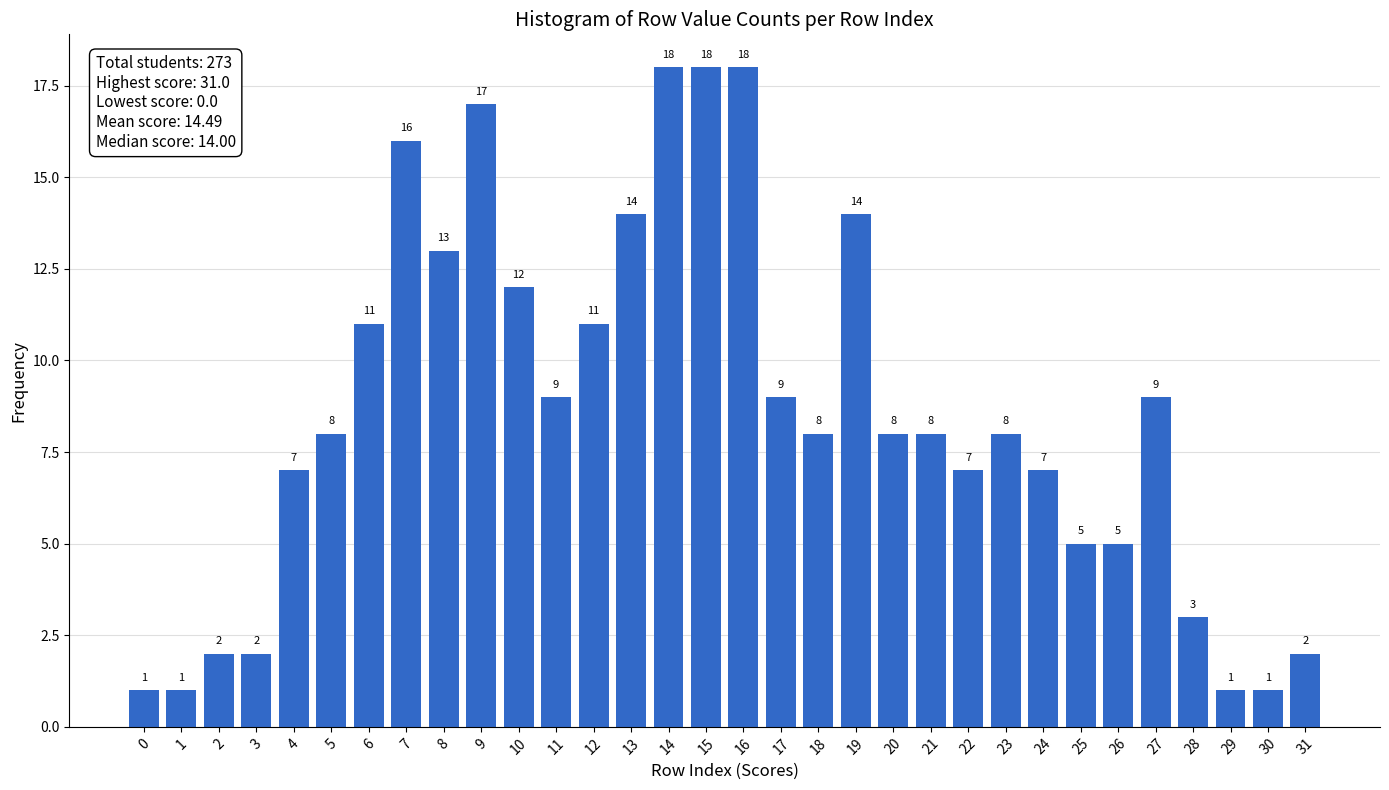

Reading left to right, transcribe all the data shown in this chart.

1	1	2	2	7	8	11	16	13	17	12	9	11	14	18	18	18	9	8	14	8	8	7	8	7	5	5	9	3	1	1	2